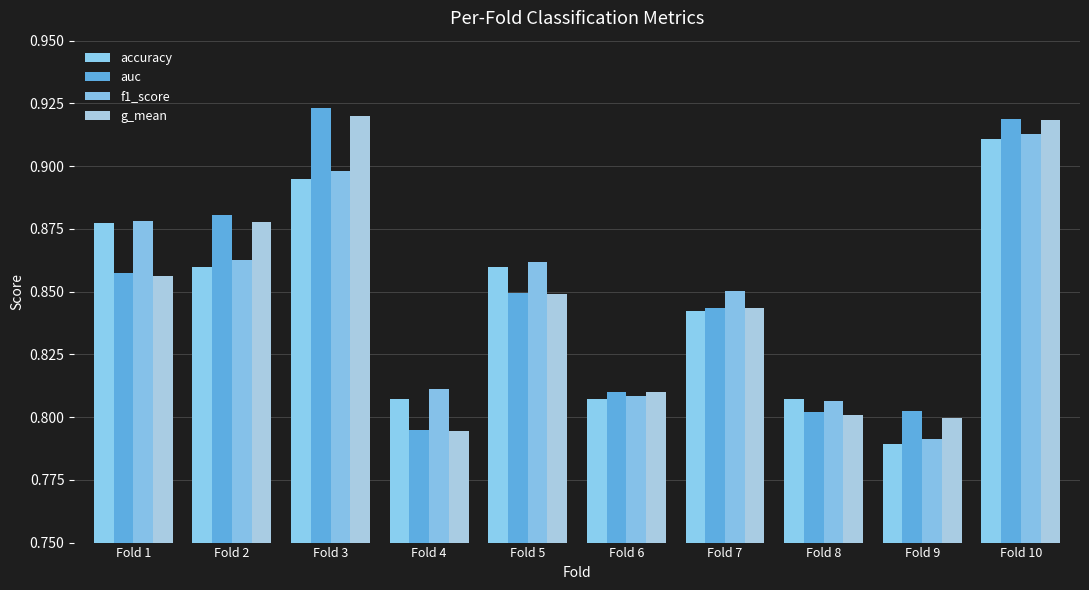

What is the difference between the maximum and minimum values in the accuracy series?

0.1